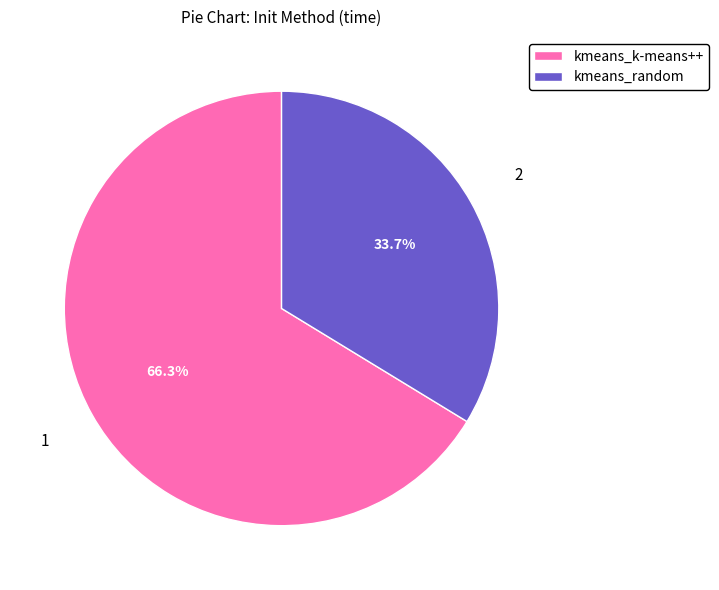

Rank the categories by value from highest to lowest.

kmeans_k-means++, kmeans_random